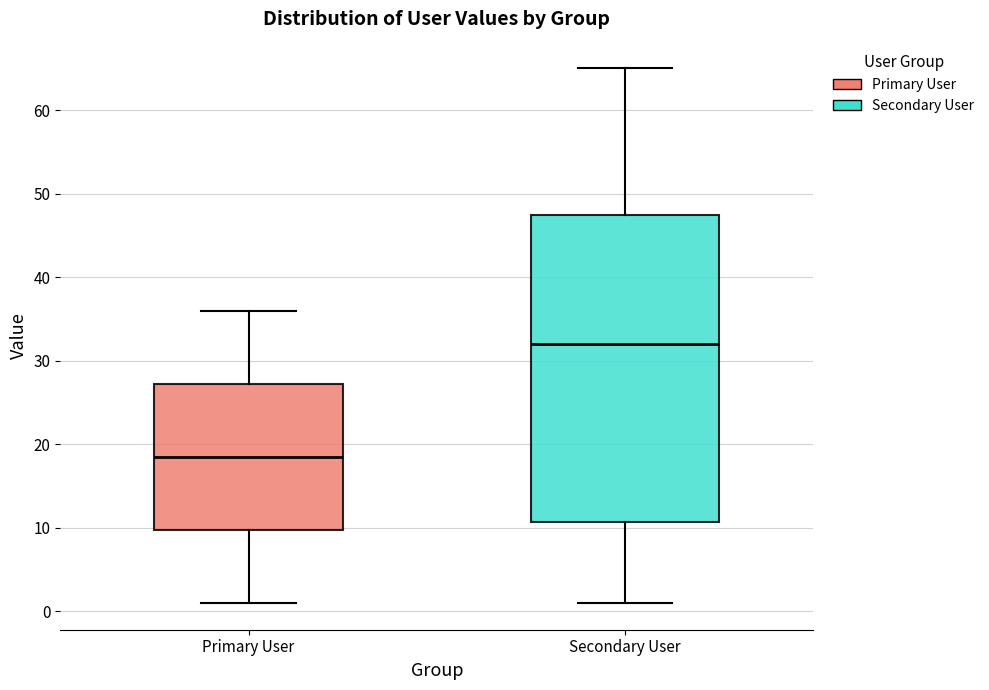

Comparing the boxes themselves (not the whiskers), which one is the tallest?

Secondary User